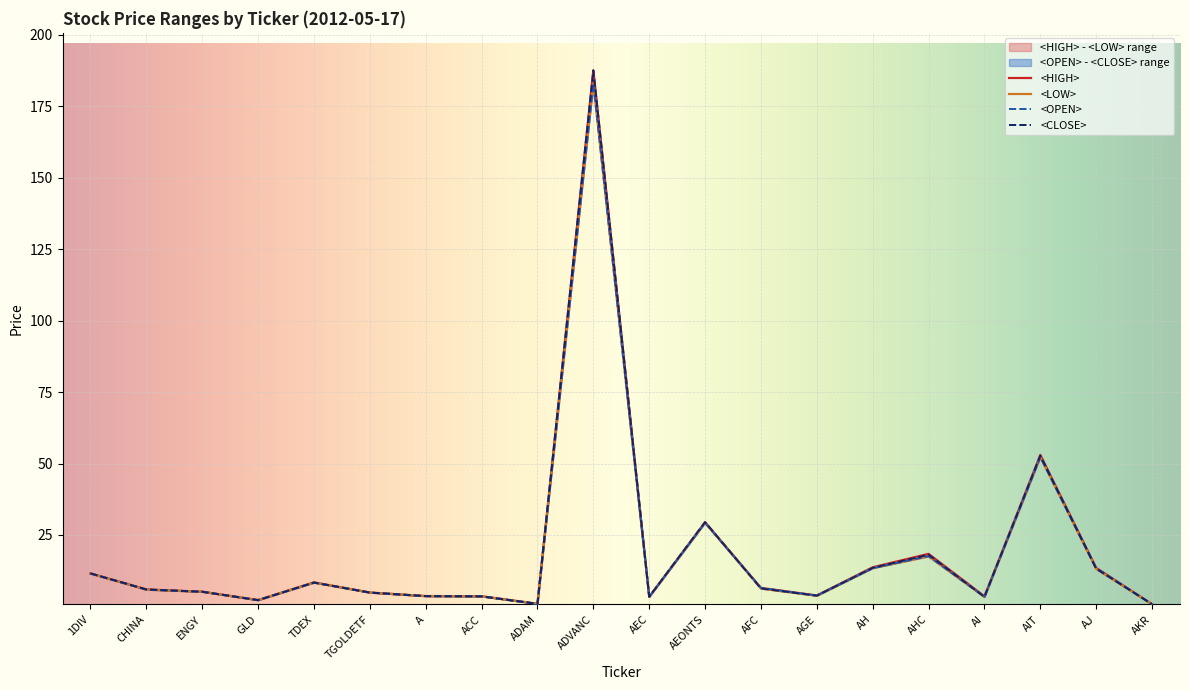

True or false: <LOW> has more than 1 interior local peaks.

True